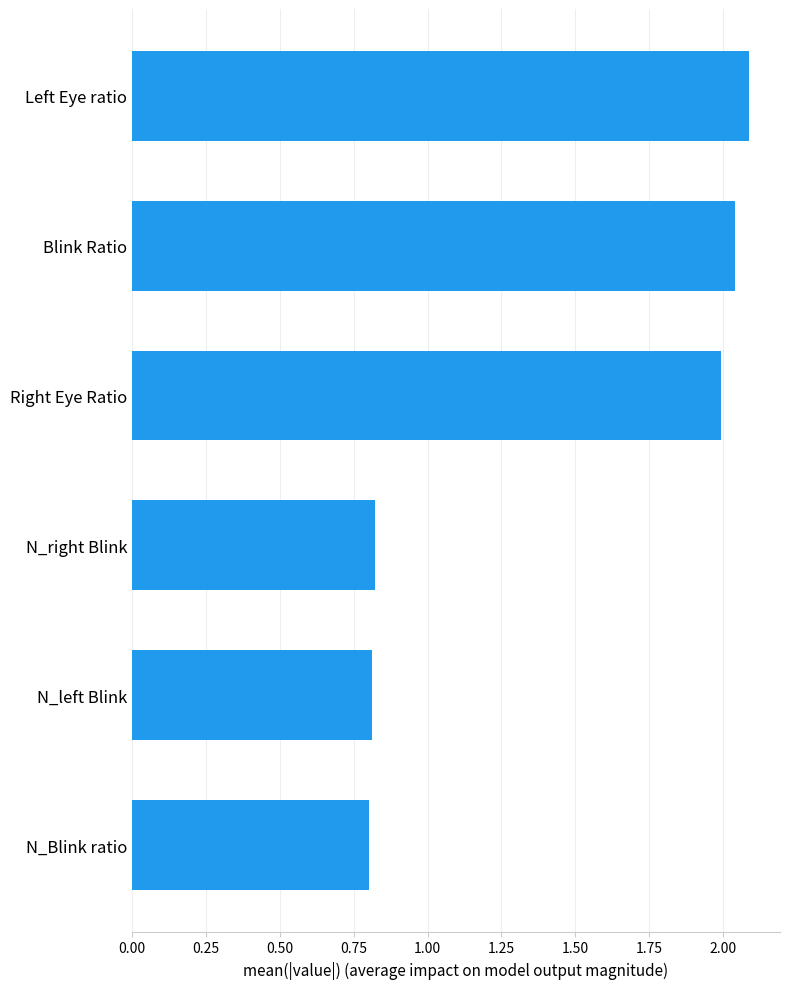

Between N_right Blink and Left Eye ratio, which is larger?

Left Eye ratio